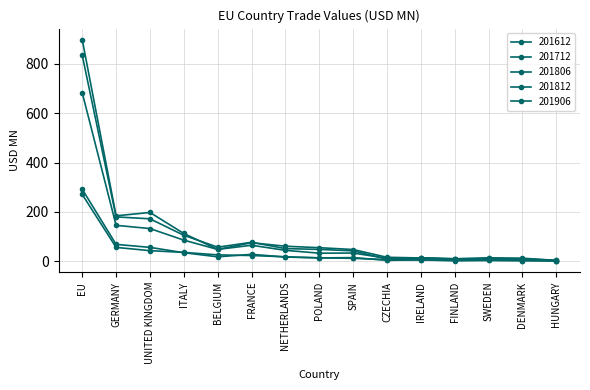

Is it true that 201812 equals 249.6 at GERMANY?

False